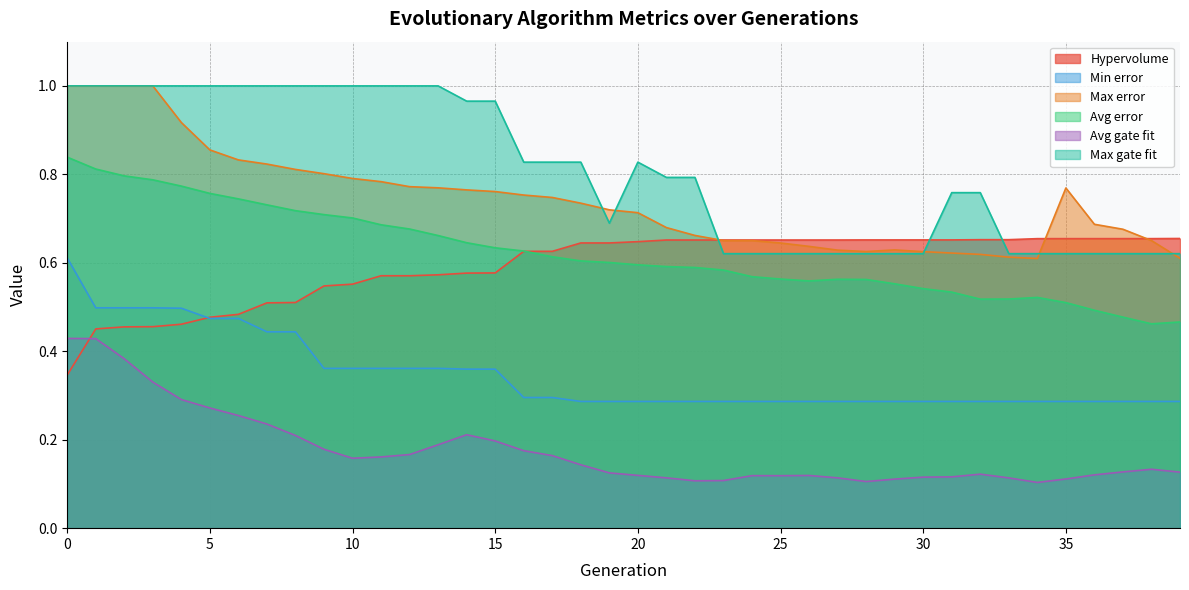

Reading left to right, what are all the values shown in this chart?

Hypervolume: 0.3	0.5	0.5	0.5	0.5	0.5	0.5	0.5	0.5	0.5	0.6	0.6	0.6	0.6	0.6	0.6	0.6	0.6	0.6	0.6	0.6	0.7	0.7	0.7	0.7	0.7	0.7	0.7	0.7	0.7	0.7	0.7	0.7	0.7	0.7	0.7	0.7	0.7	0.7	0.7
Min error: 0.6	0.5	0.5	0.5	0.5	0.5	0.5	0.4	0.4	0.4	0.4	0.4	0.4	0.4	0.4	0.4	0.3	0.3	0.3	0.3	0.3	0.3	0.3	0.3	0.3	0.3	0.3	0.3	0.3	0.3	0.3	0.3	0.3	0.3	0.3	0.3	0.3	0.3	0.3	0.3
Max error: 1.0	1.0	1.0	1.0	0.9	0.9	0.8	0.8	0.8	0.8	0.8	0.8	0.8	0.8	0.8	0.8	0.8	0.7	0.7	0.7	0.7	0.7	0.7	0.7	0.7	0.6	0.6	0.6	0.6	0.6	0.6	0.6	0.6	0.6	0.6	0.8	0.7	0.7	0.7	0.6
Avg error: 0.8	0.8	0.8	0.8	0.8	0.8	0.7	0.7	0.7	0.7	0.7	0.7	0.7	0.7	0.6	0.6	0.6	0.6	0.6	0.6	0.6	0.6	0.6	0.6	0.6	0.6	0.6	0.6	0.6	0.6	0.5	0.5	0.5	0.5	0.5	0.5	0.5	0.5	0.5	0.5
Avg gate fit: 0.4	0.4	0.4	0.3	0.3	0.3	0.3	0.2	0.2	0.2	0.2	0.2	0.2	0.2	0.2	0.2	0.2	0.2	0.1	0.1	0.1	0.1	0.1	0.1	0.1	0.1	0.1	0.1	0.1	0.1	0.1	0.1	0.1	0.1	0.1	0.1	0.1	0.1	0.1	0.1
Max gate fit: 1.0	1.0	1.0	1.0	1.0	1.0	1.0	1.0	1.0	1.0	1.0	1.0	1.0	1.0	1.0	1.0	0.8	0.8	0.8	0.7	0.8	0.8	0.8	0.6	0.6	0.6	0.6	0.6	0.6	0.6	0.6	0.8	0.8	0.6	0.6	0.6	0.6	0.6	0.6	0.6